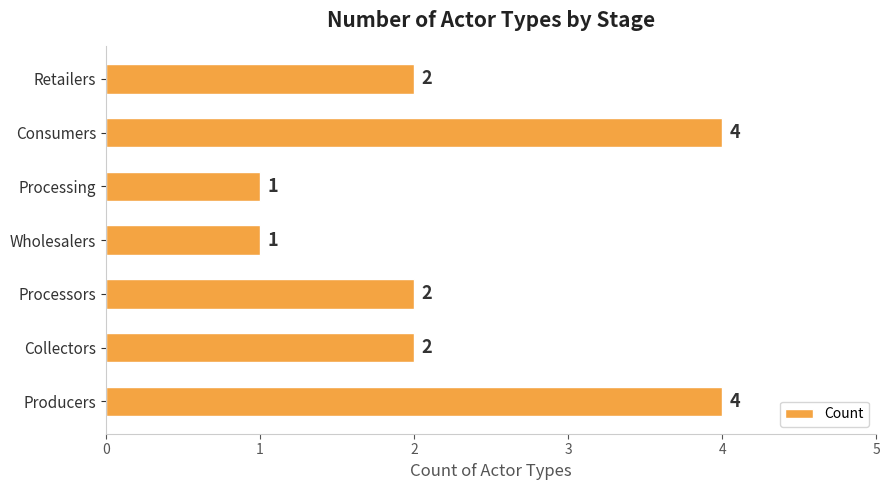

Reading bottom to top, transcribe all the data shown in this chart.

4	2	2	1	1	4	2